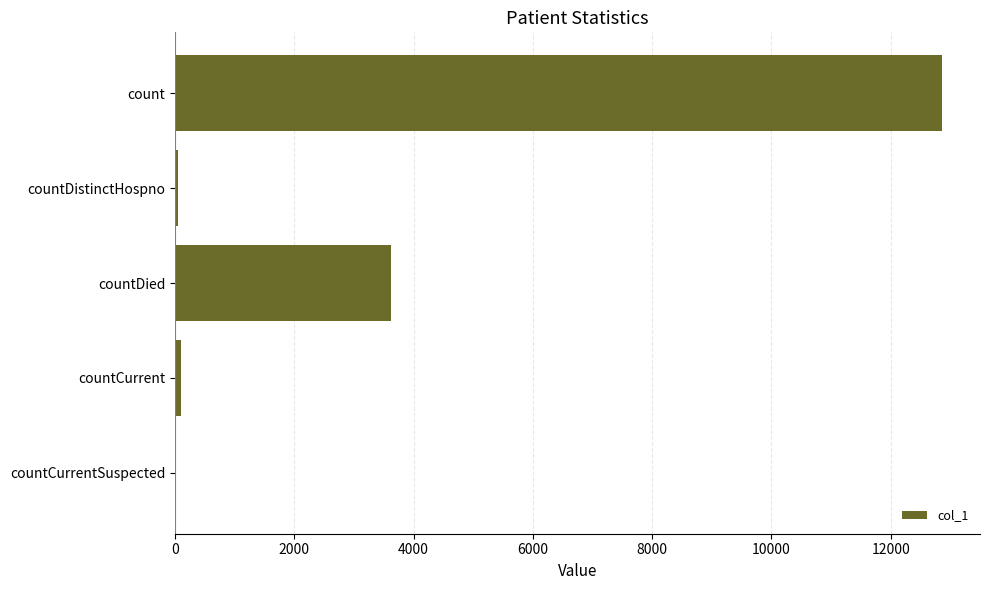

Which has a higher value, countCurrentSuspected or count?

count